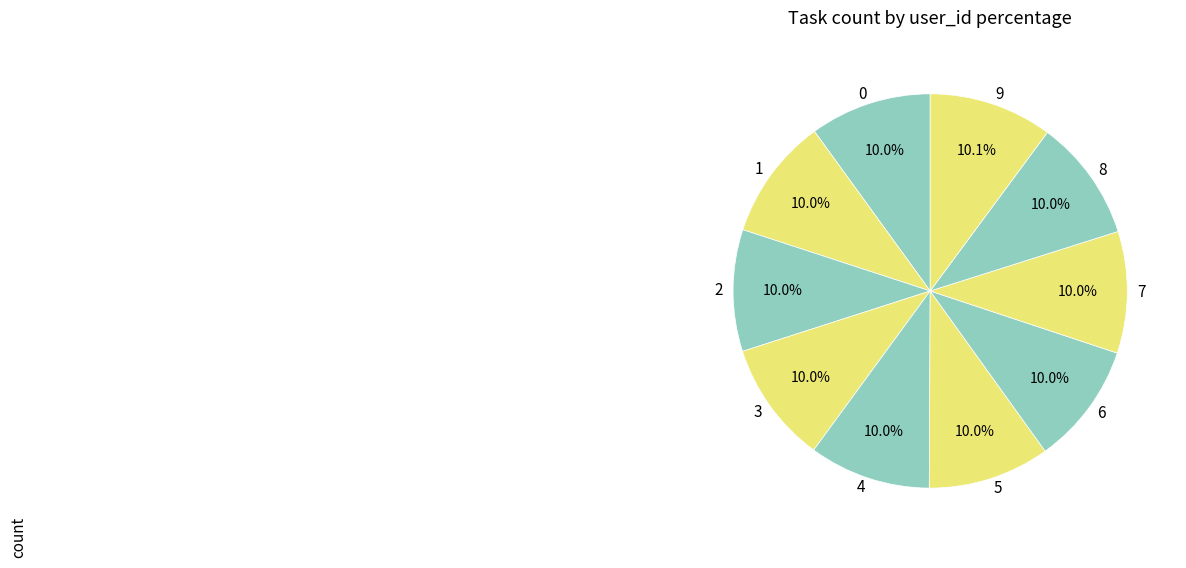

Do 0 and 4 together represent more than half of the pie?

No